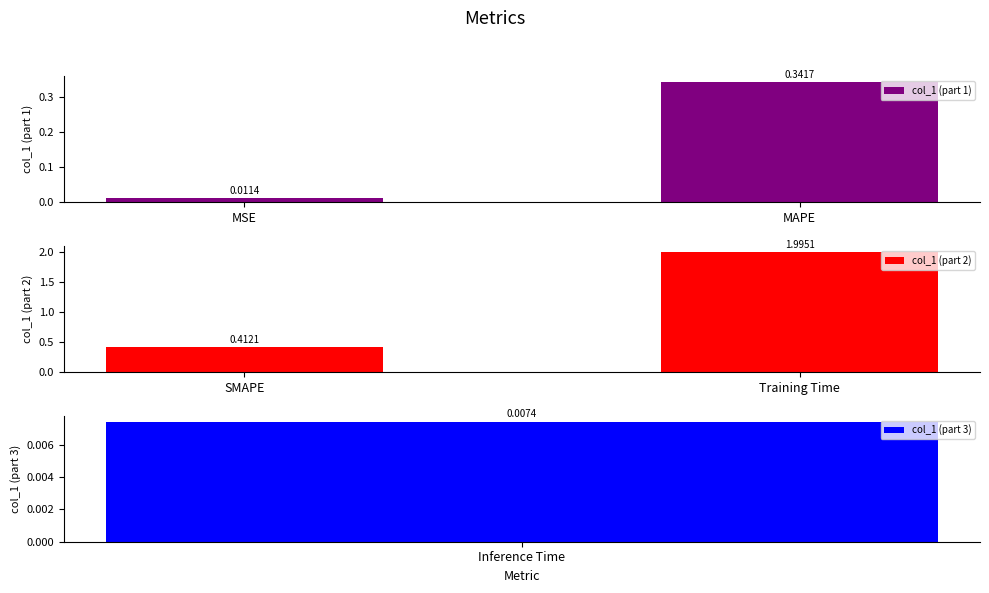

List the labels in order of col_1 (part 1) value, smallest first.

MSE, MAPE